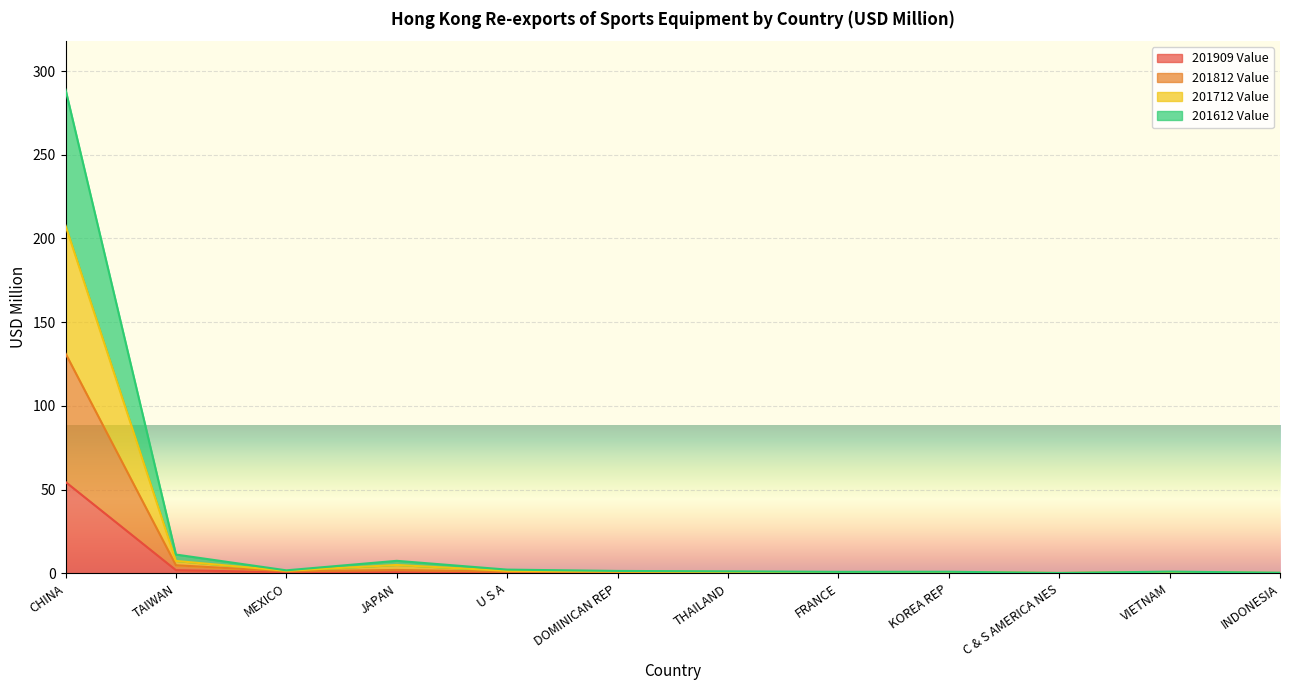

At which category is the sum across all series the highest?

CHINA